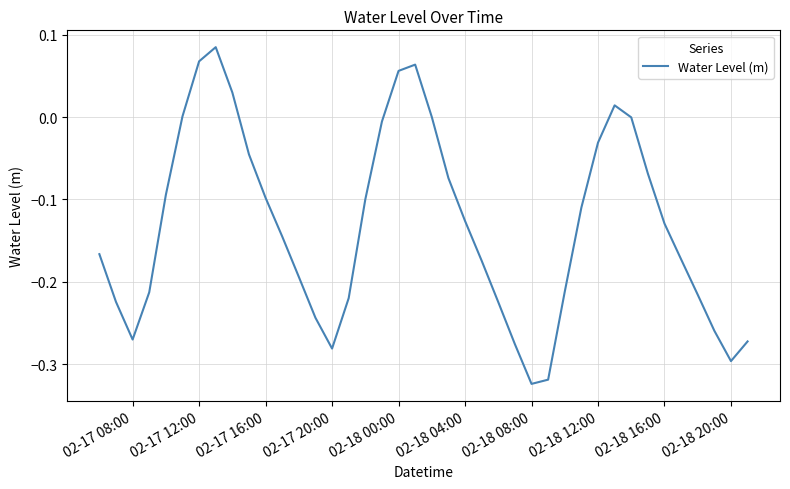

What is the difference between the maximum and minimum values?

0.4